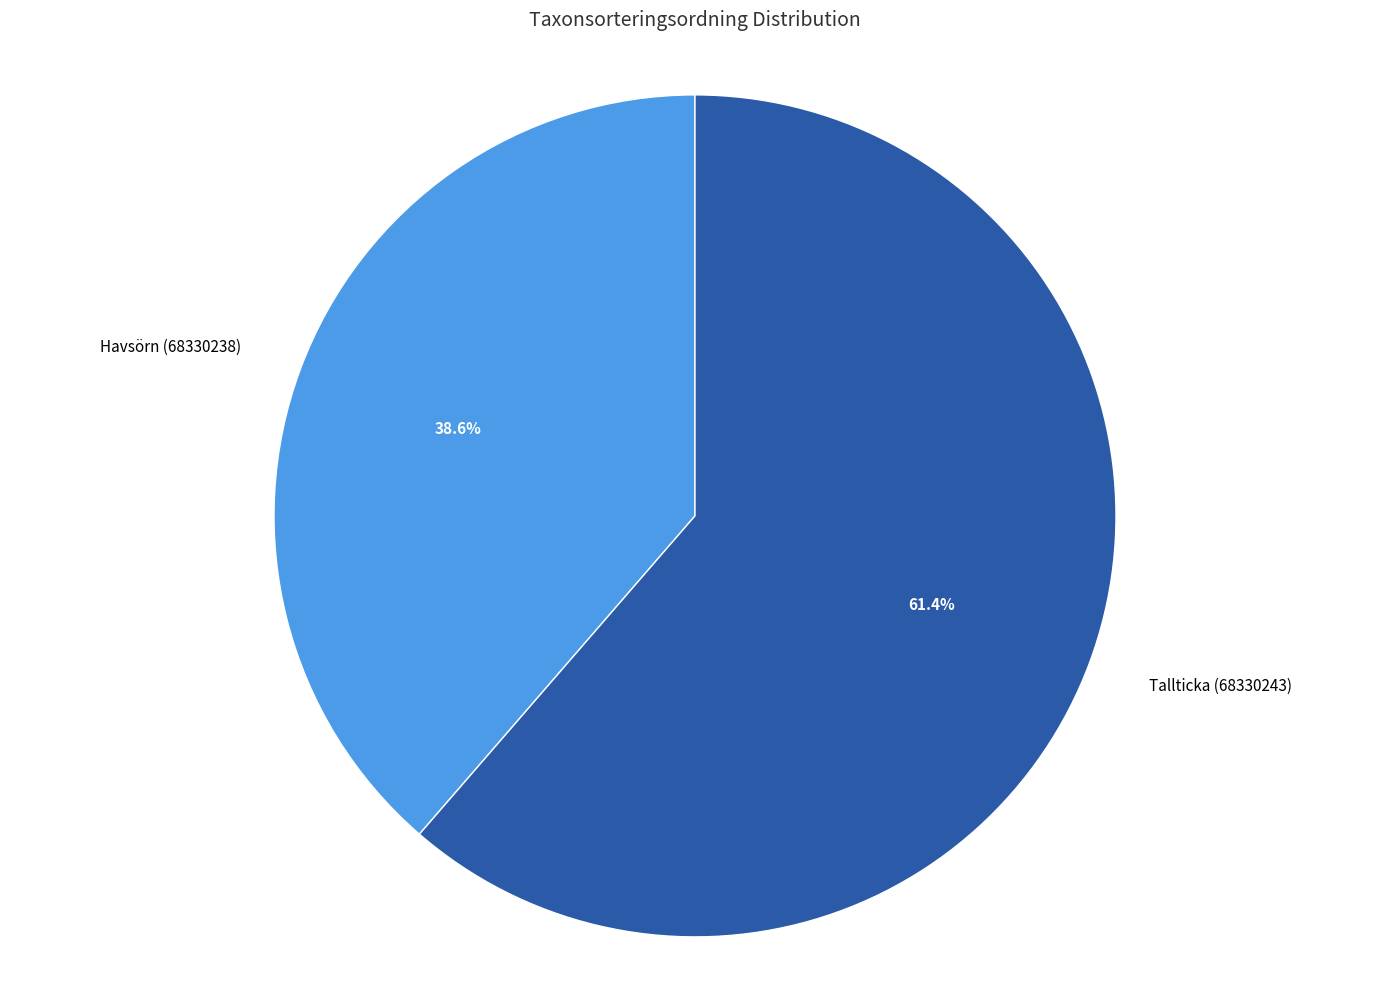

Count the number of slices in the pie.

2